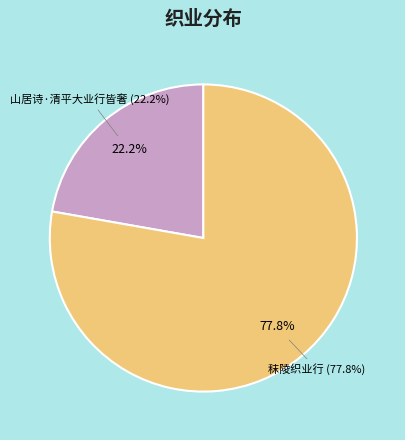

Is there a majority slice in this chart?

Yes